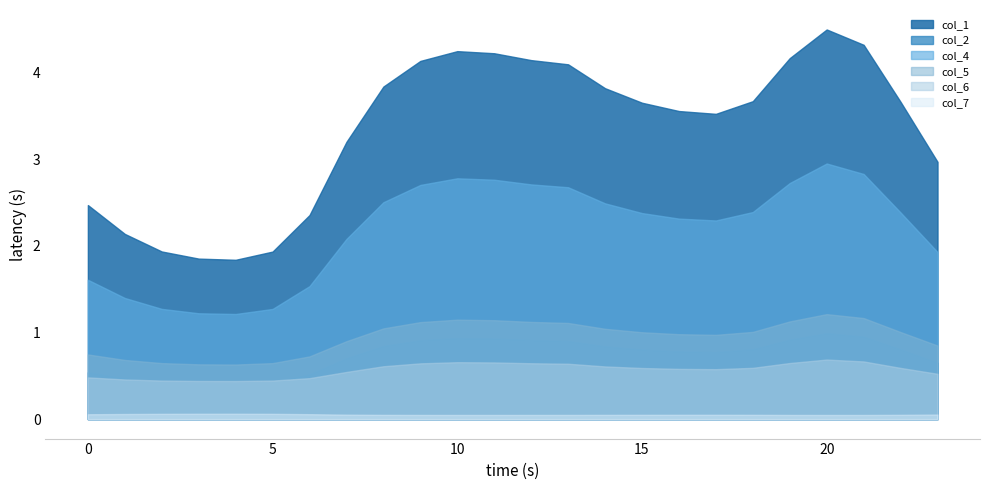

What is the value of the col_4 point at the 15th from the left?

2.5